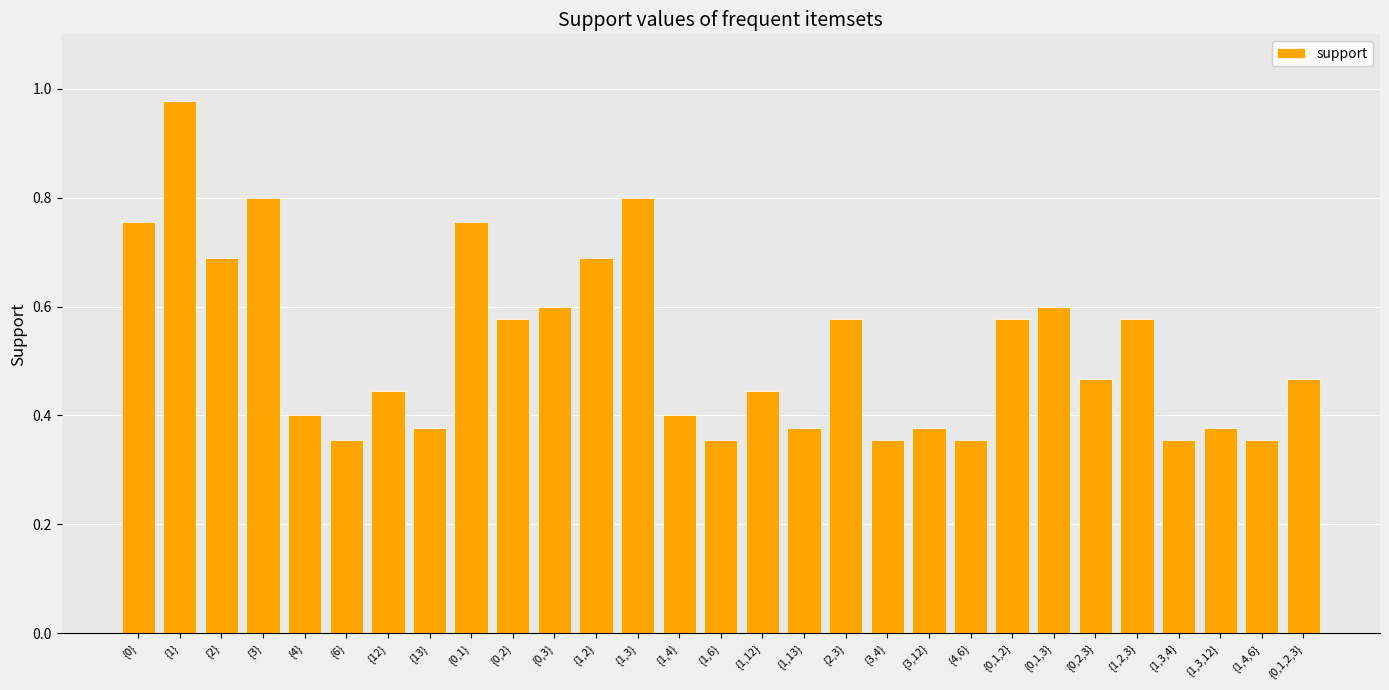

What is the sum of all values?

15.2